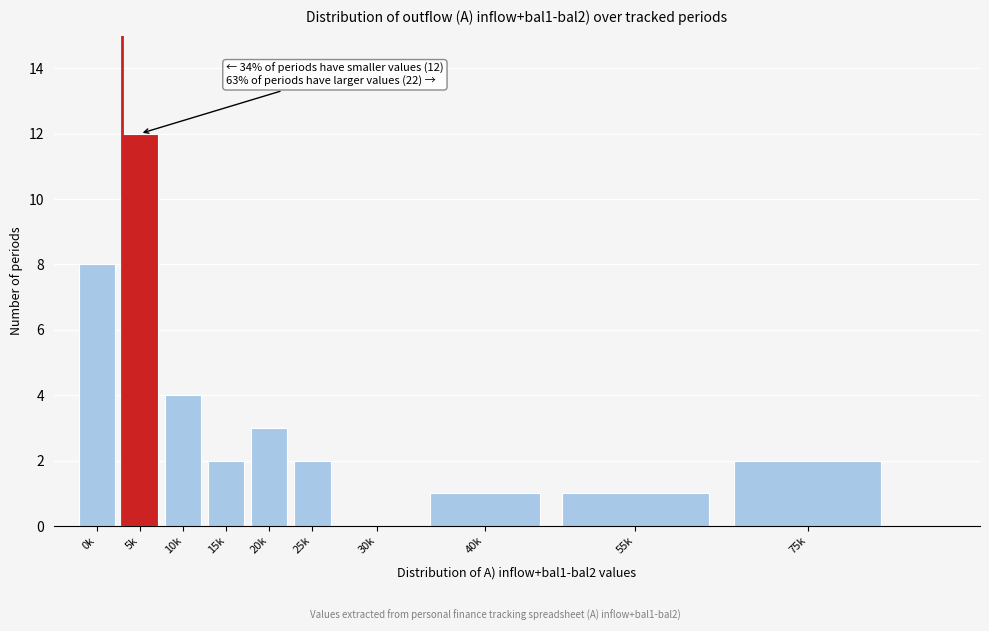

Reading left to right, transcribe all the data shown in this chart.

0k=8	5k=12	10k=4	15k=2	20k=3	25k=2	30k=0	40k=1	55k=1	75k=2